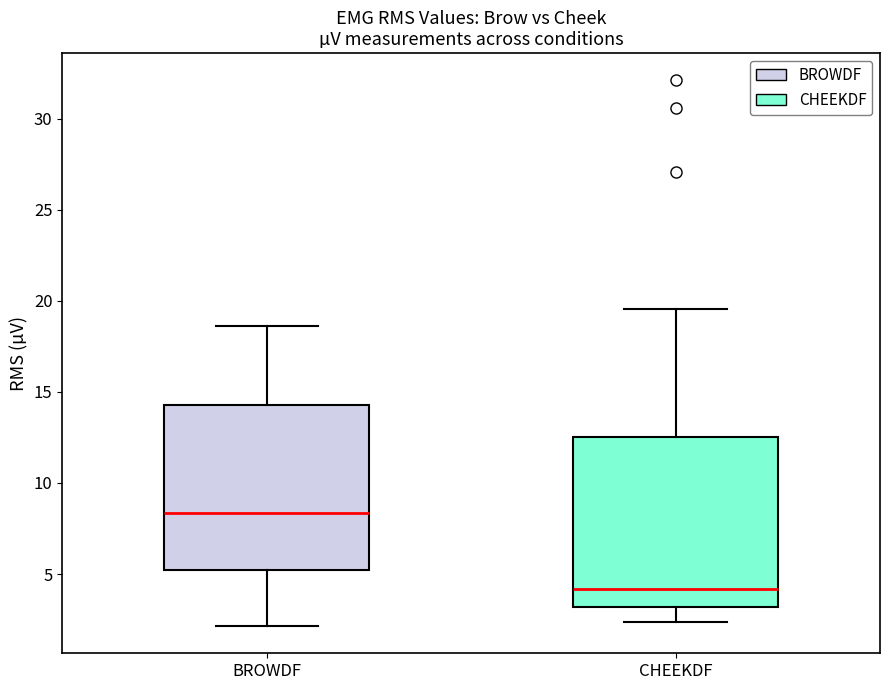

Reading left to right, transcribe this box plot: for each box, give where its median line is, the range the box spans, and where its two whiskers end, as read against the y-axis. The values are not printed on the chart, so give them approximately, as read against the axis.

BROWDF: median 8.5, box 5.0 to 14.5, whiskers 2.0 to 18.5
CHEEKDF: median 4.0, box 3.0 to 12.5, whiskers 2.5 to 19.5